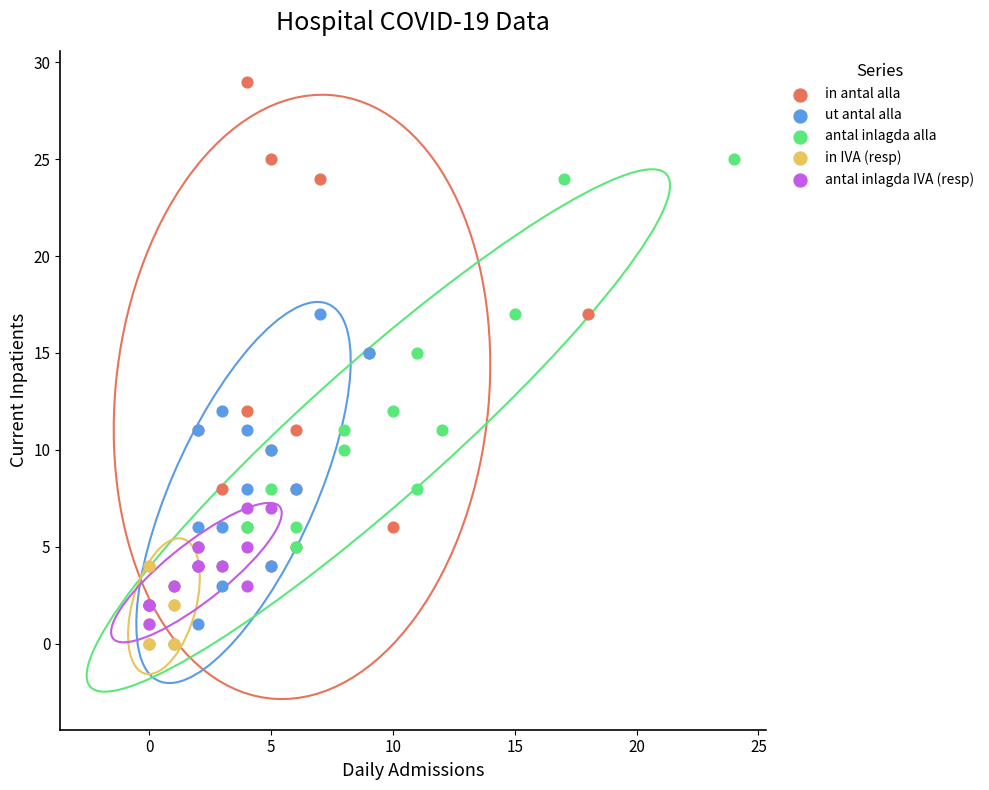

Which series has the widest spread of Y values?

in antal alla